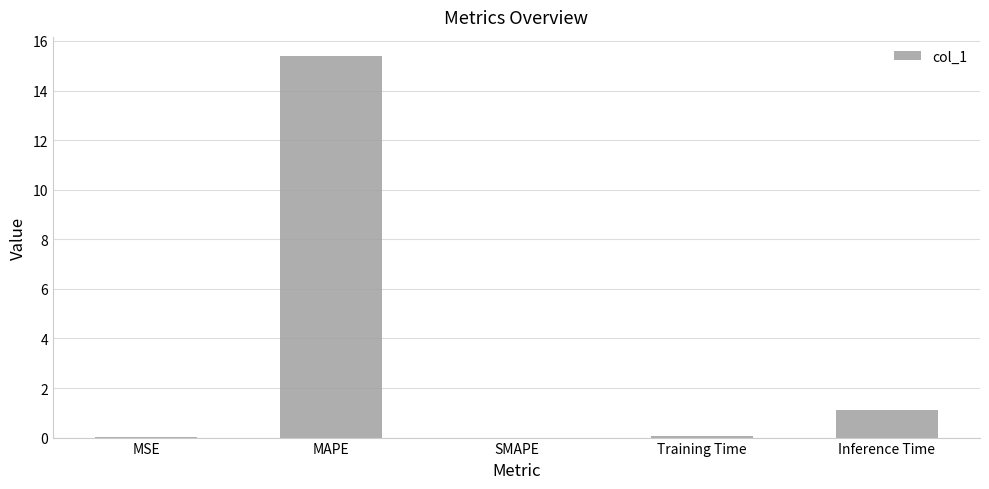

What is the change in value from MSE to MAPE?

+15.4